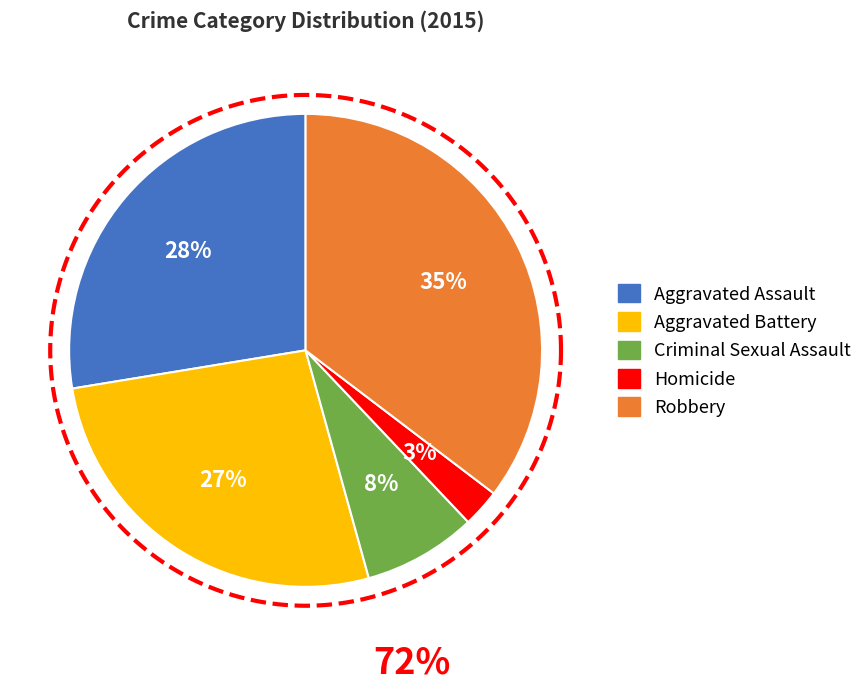

Rank the categories by value from lowest to highest.

Homicide, Criminal Sexual Assault, Aggravated Battery, Aggravated Assault, Robbery